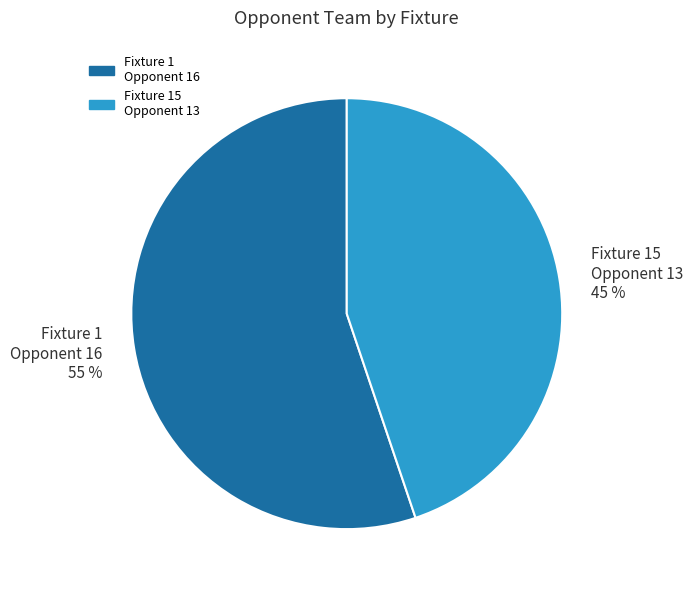

Rank the categories by value from highest to lowest.

Fixture 1 Opponent 16, Fixture 15 Opponent 13